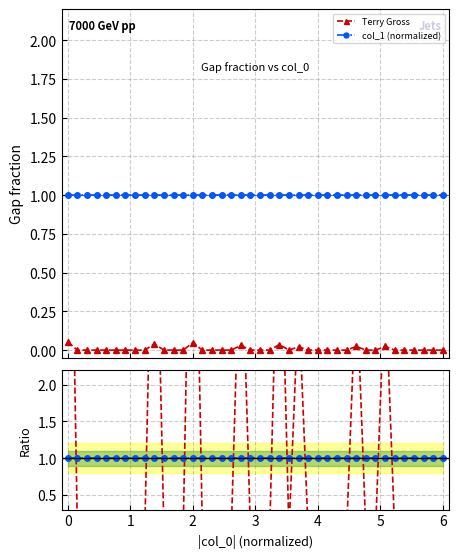

True or false: Terry Gross has more than 2 interior local peaks.

True